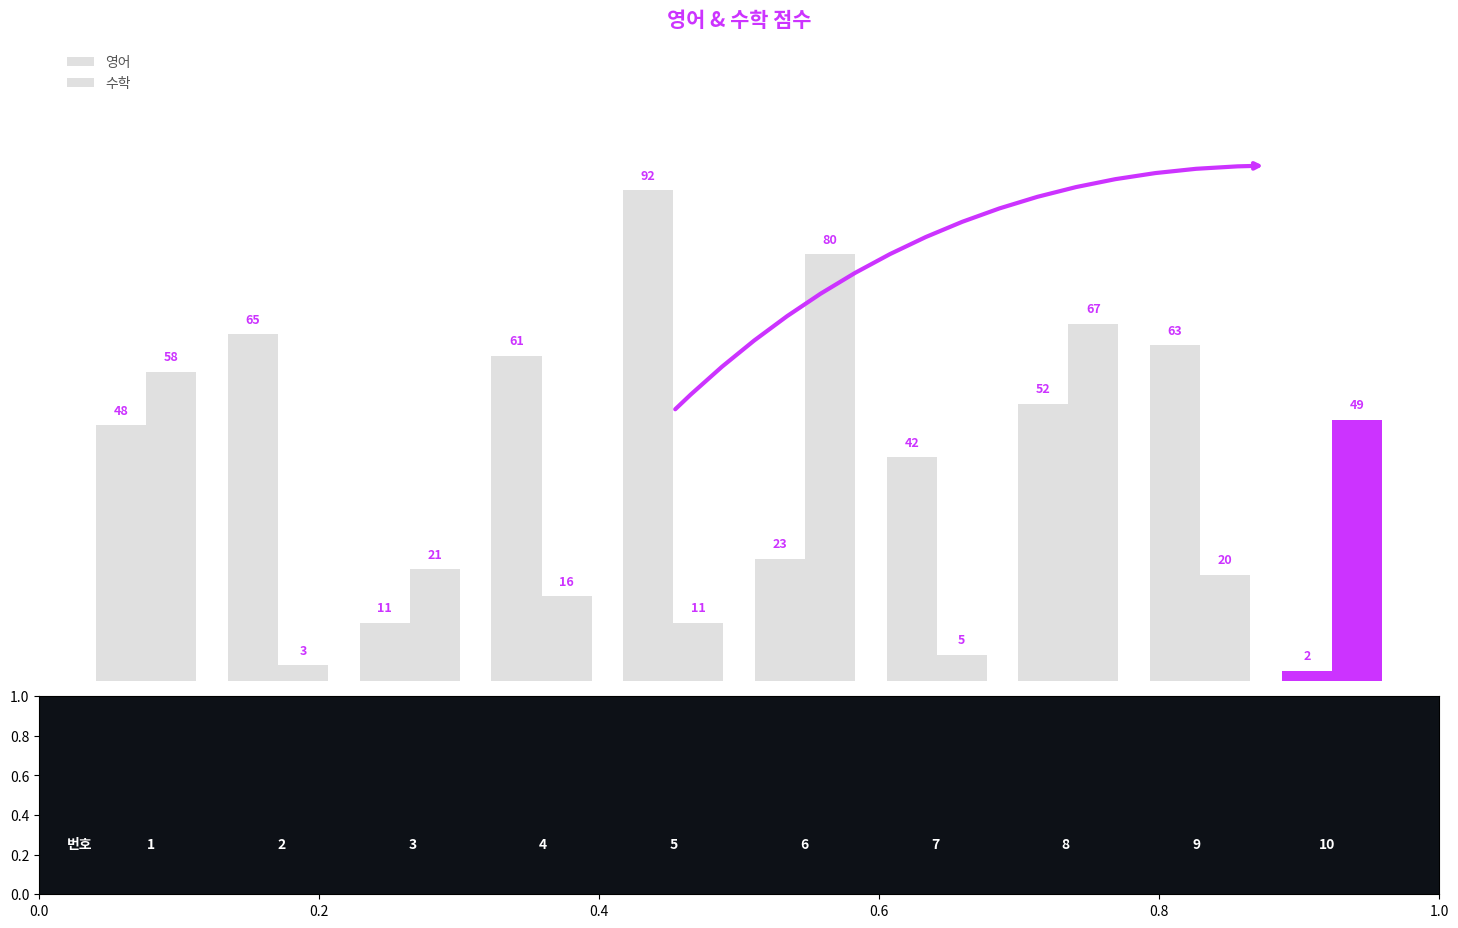

Are the bars grouped side by side (vs. stacked)?

Yes